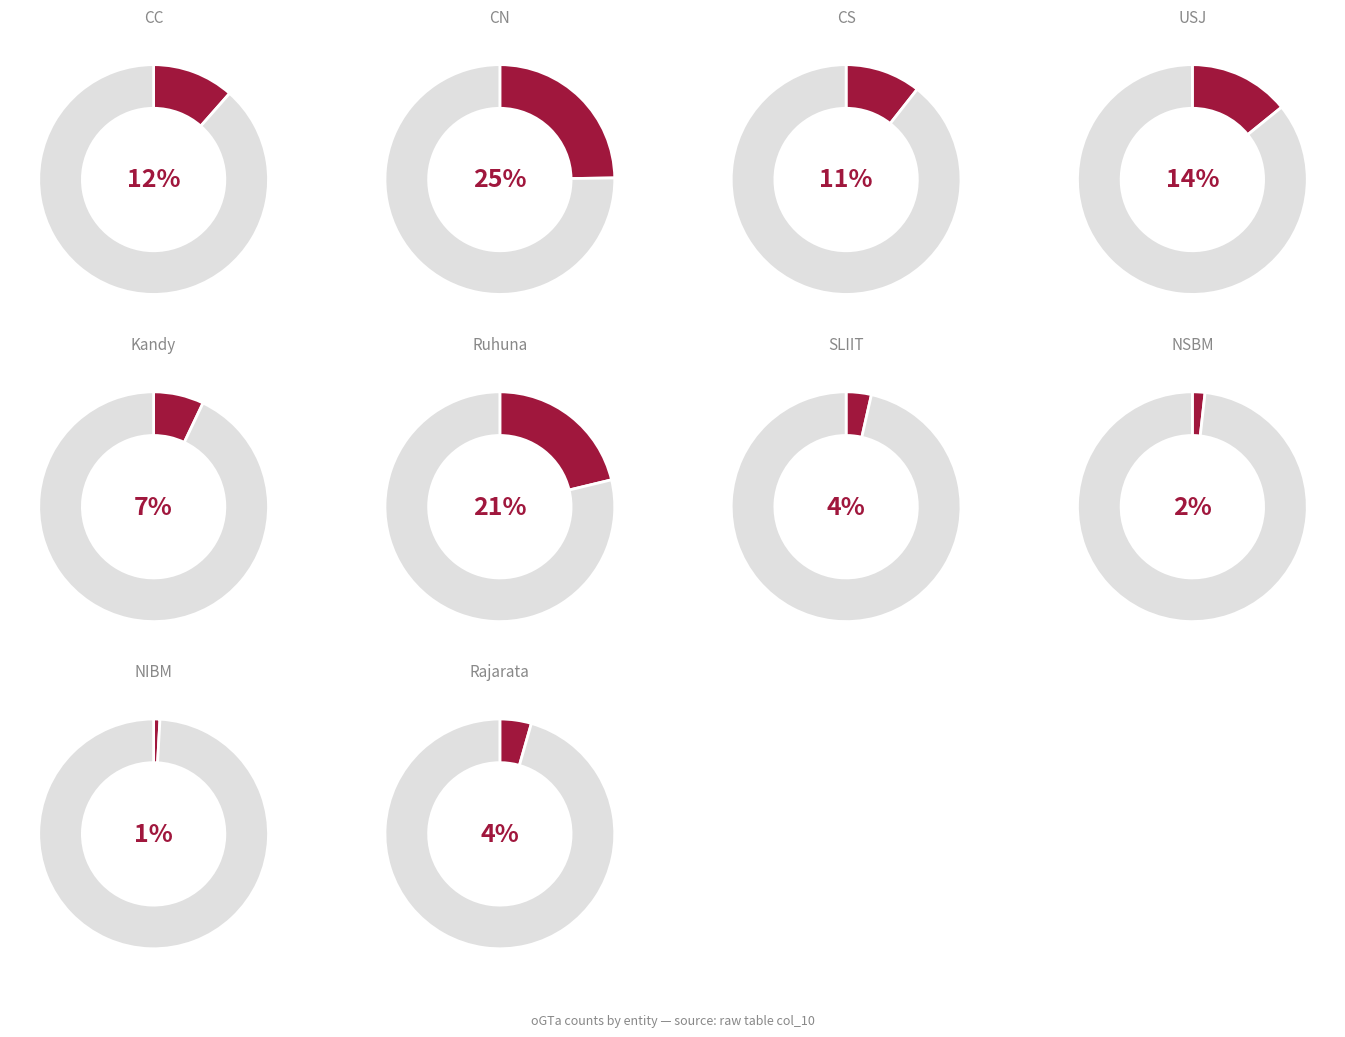

What percentage is the Rajarata slice, to the nearest percent?

4%